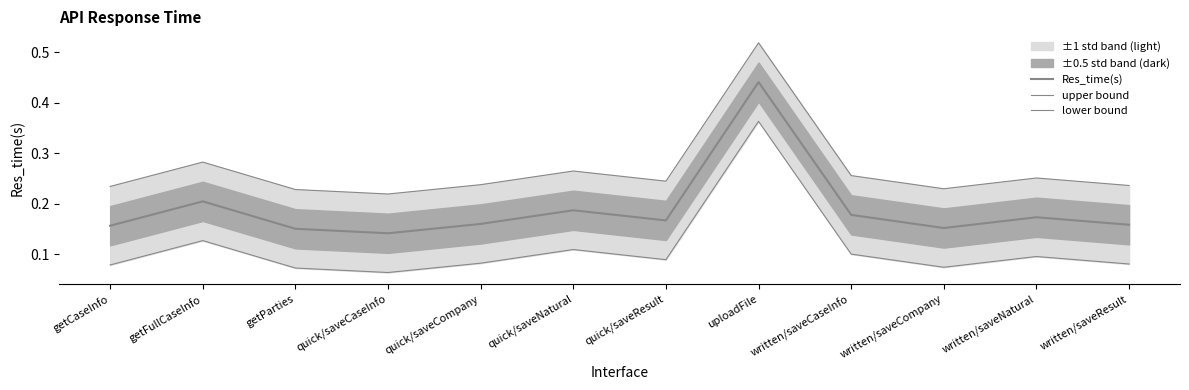

What is the label of the 10th point from the right?

getParties